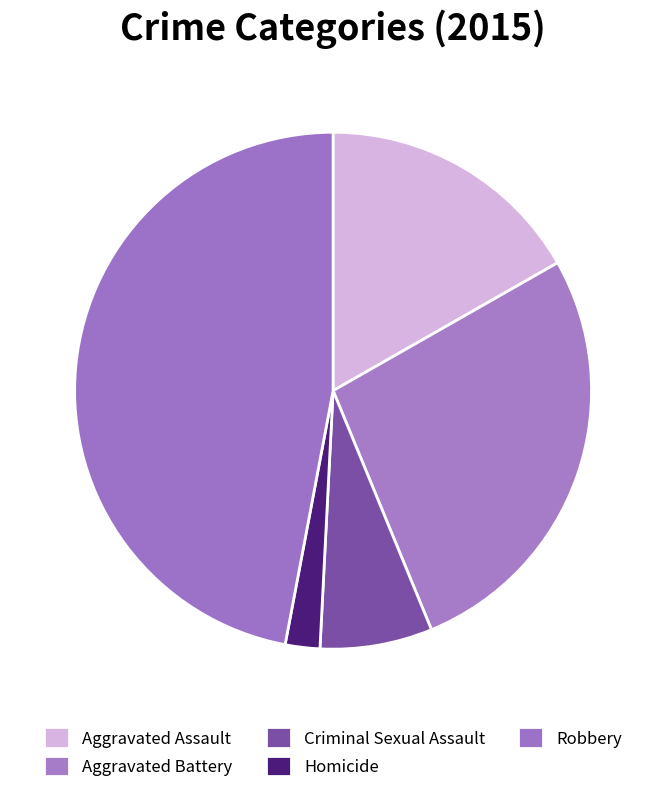

What is the smallest slice in the pie chart?

Homicide